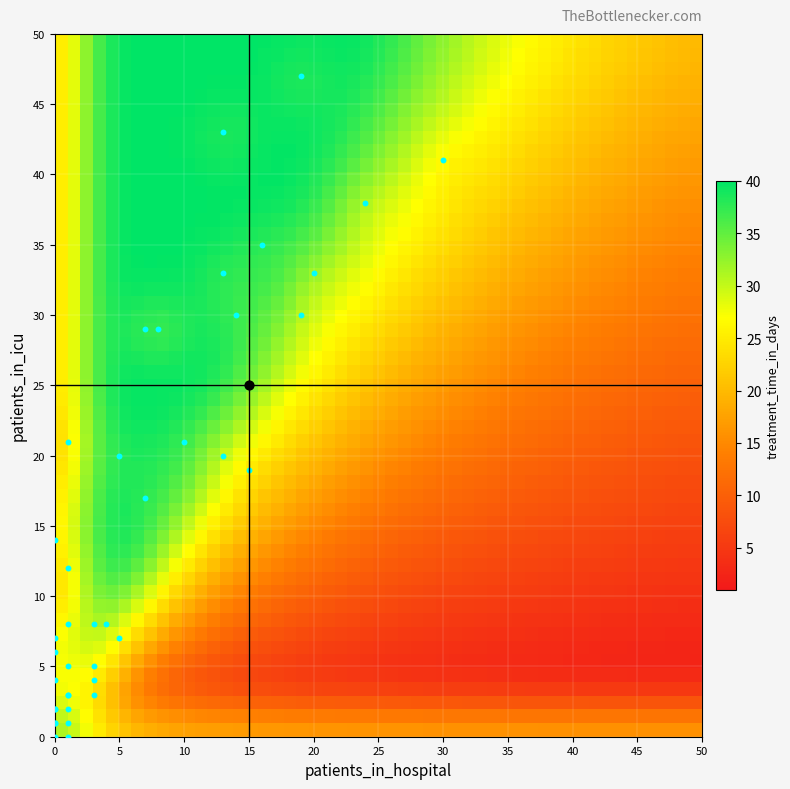

How many 1 values are between 8 and 29?

2